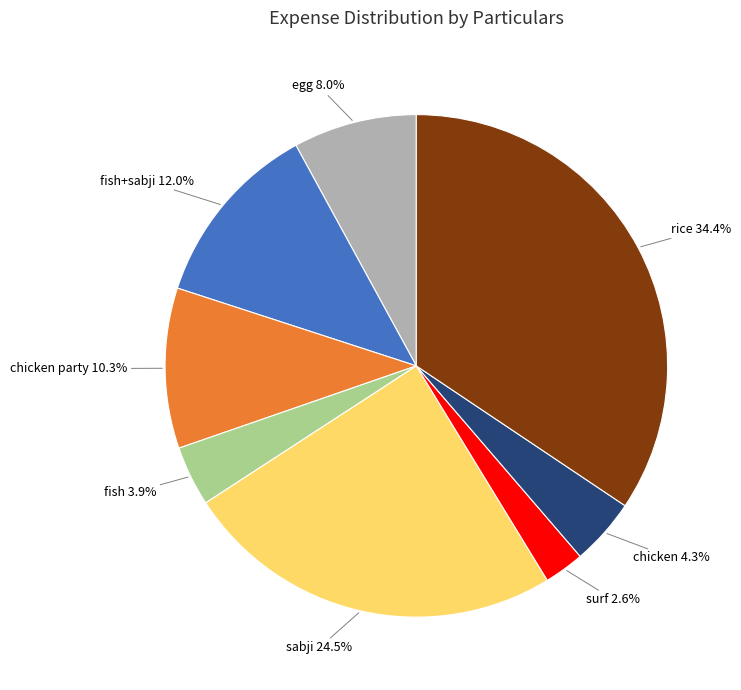

Which slice is the smallest?

surf